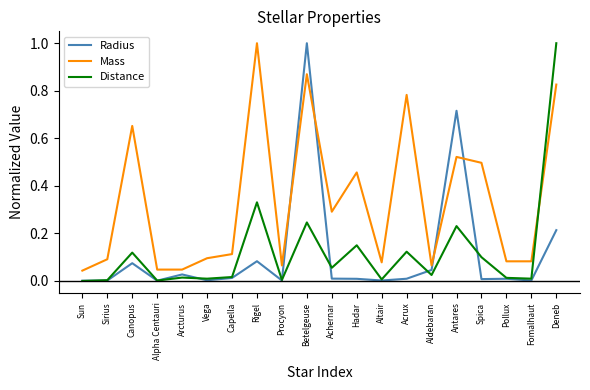

At which label does Distance reach its peak?

Deneb